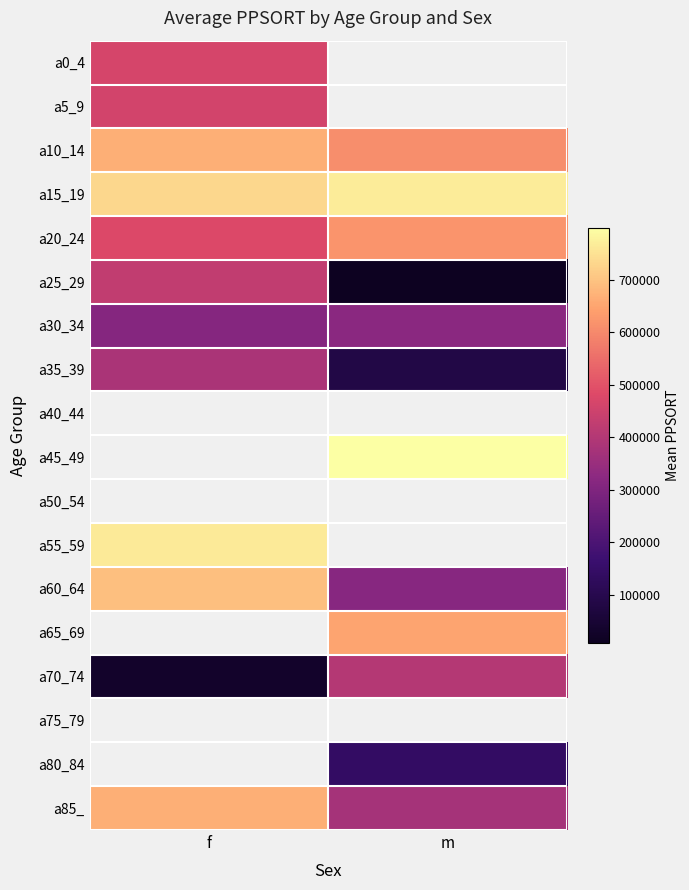

At which label does a85_ reach its peak?

f